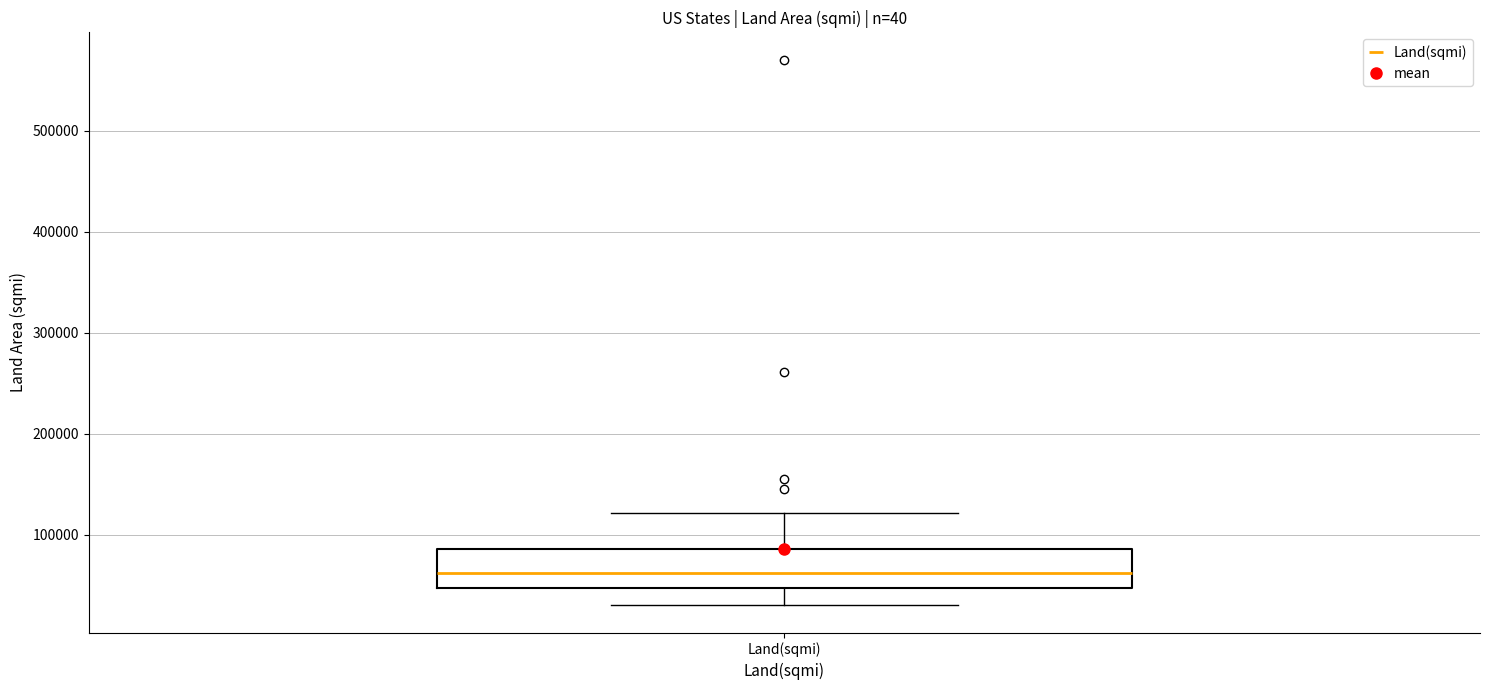

Transcribe this box plot: give where the median line is, the range the box spans, and where the two whiskers end, as read against the y-axis. The values are not printed on the chart, so give them approximately, as read against the axis.

median 60000, box 50000 to 90000, whiskers 30000 to 120000